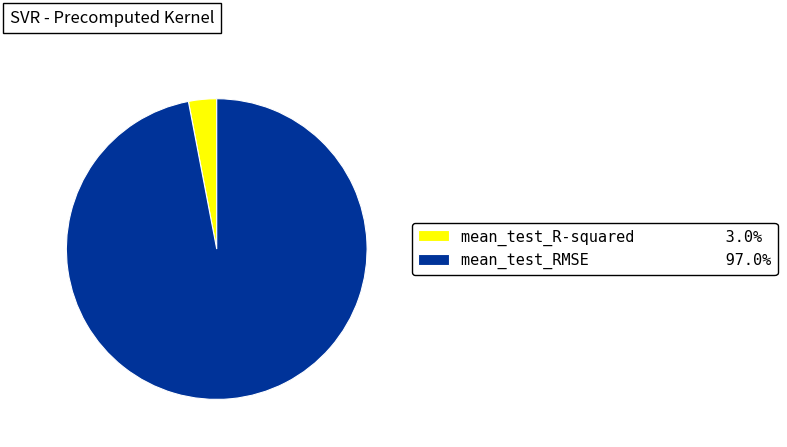

Which slice is the smallest?

mean_test_R-squared